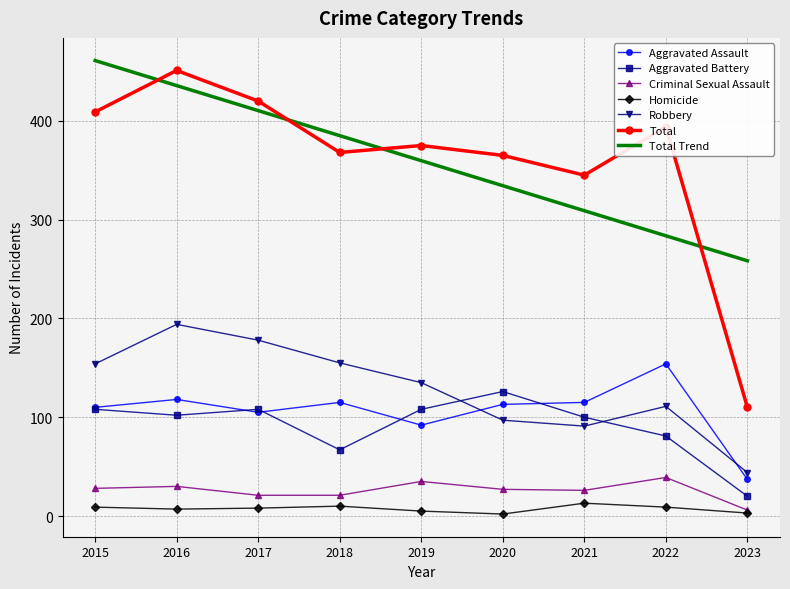

Which category has the highest value in the Aggravated Battery series?

2020